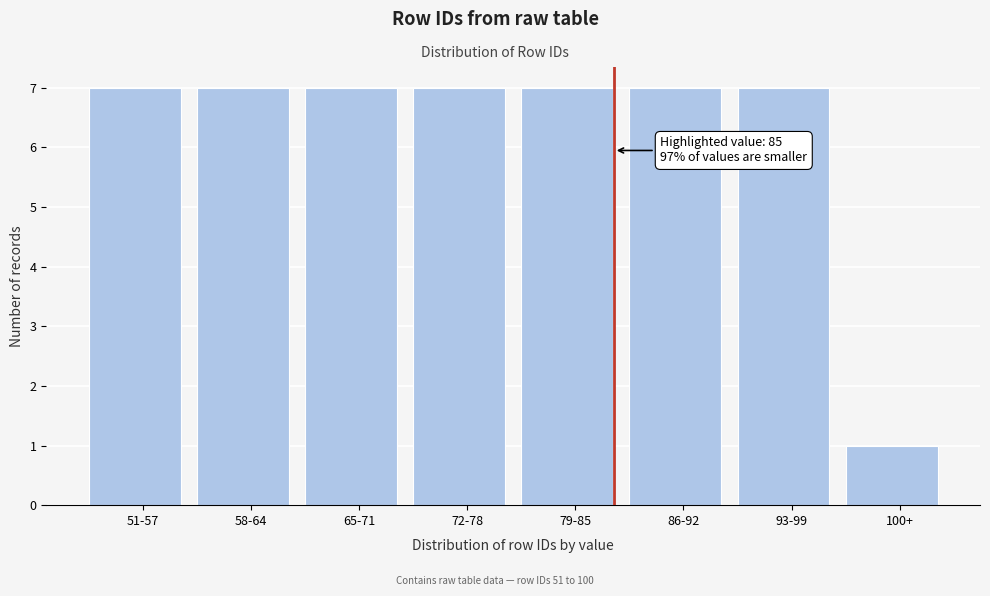

Reading left to right, list all the values displayed in this chart.

51-57=7	58-64=7	65-71=7	72-78=7	79-85=7	86-92=7	93-99=7	100+=1